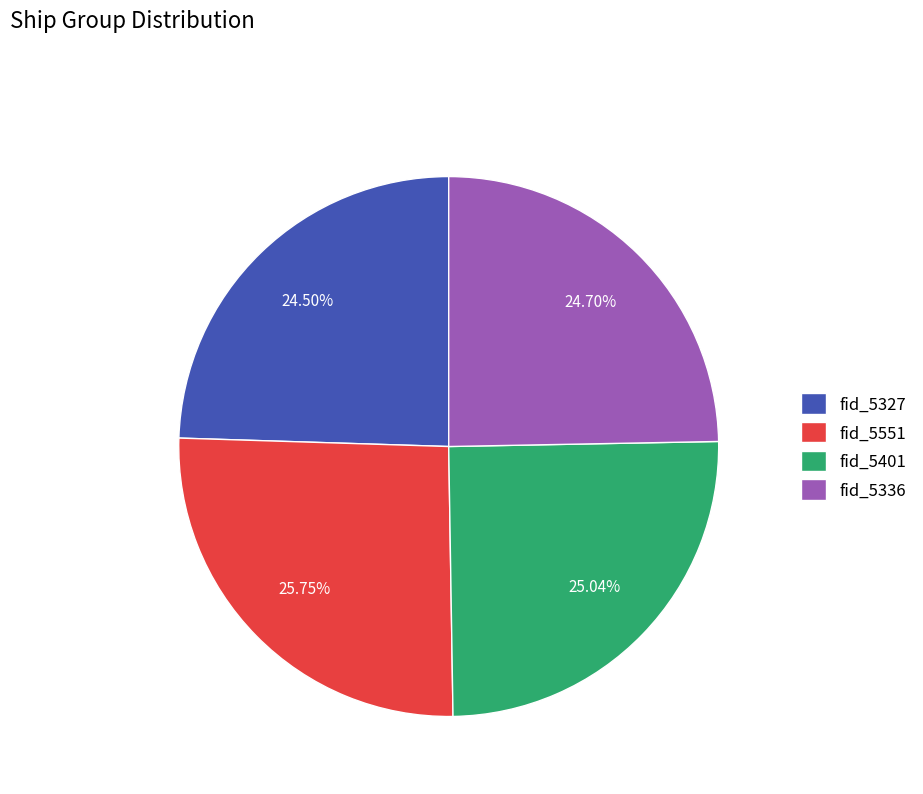

What is the ratio of the value at fid_5551 to the value at fid_5327?

1.1